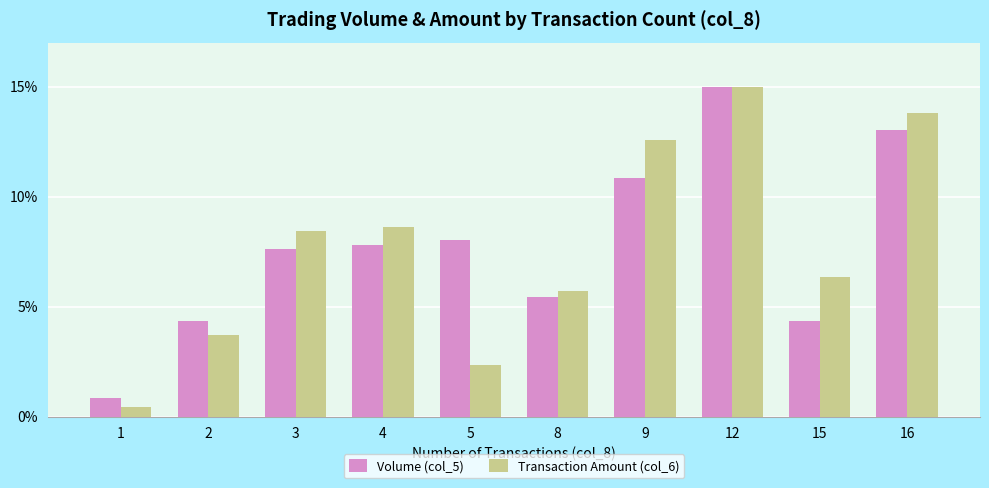

What is the value of the Transaction Amount (col_6) bar at the 10th from the left?

13.8